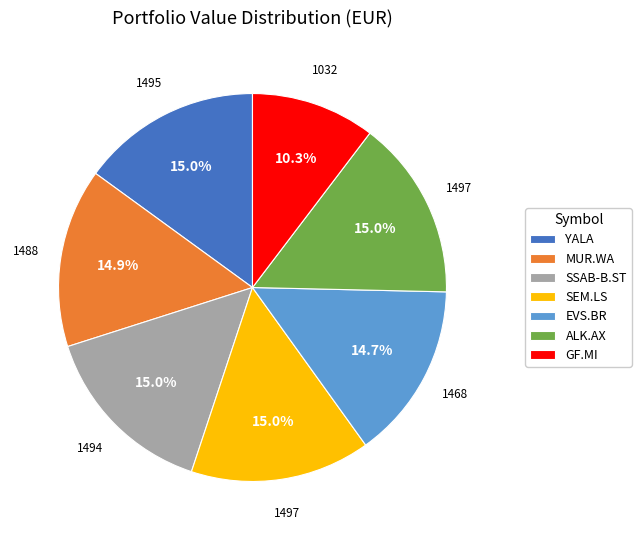

To the nearest percent, what percentage of the pie is ALK.AX?

15%